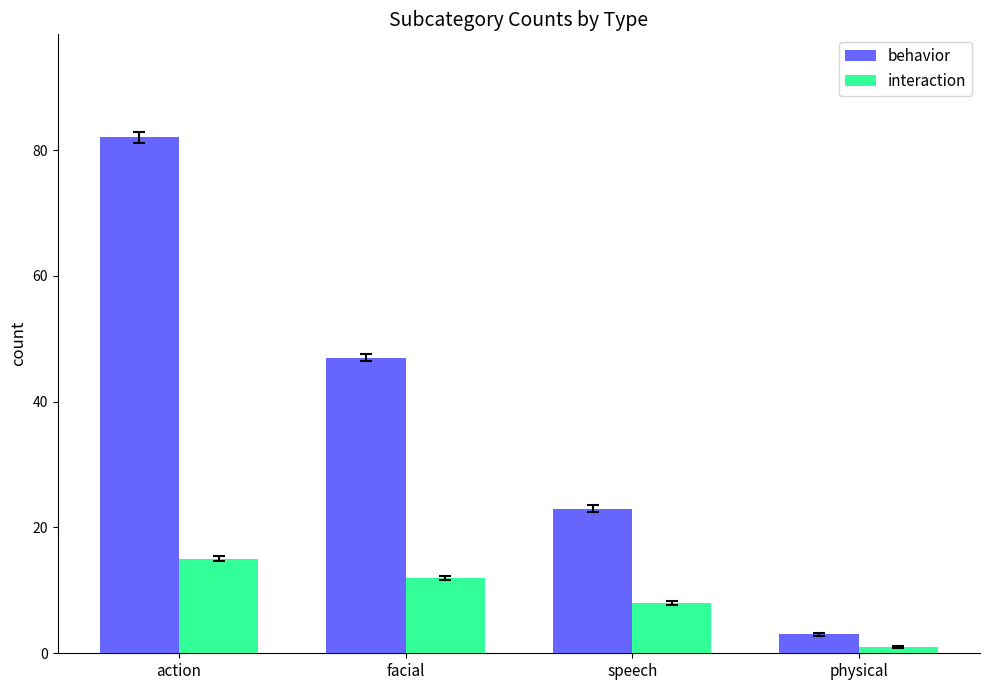

Rank the series by their maximum value, from lowest to highest.

interaction, behavior